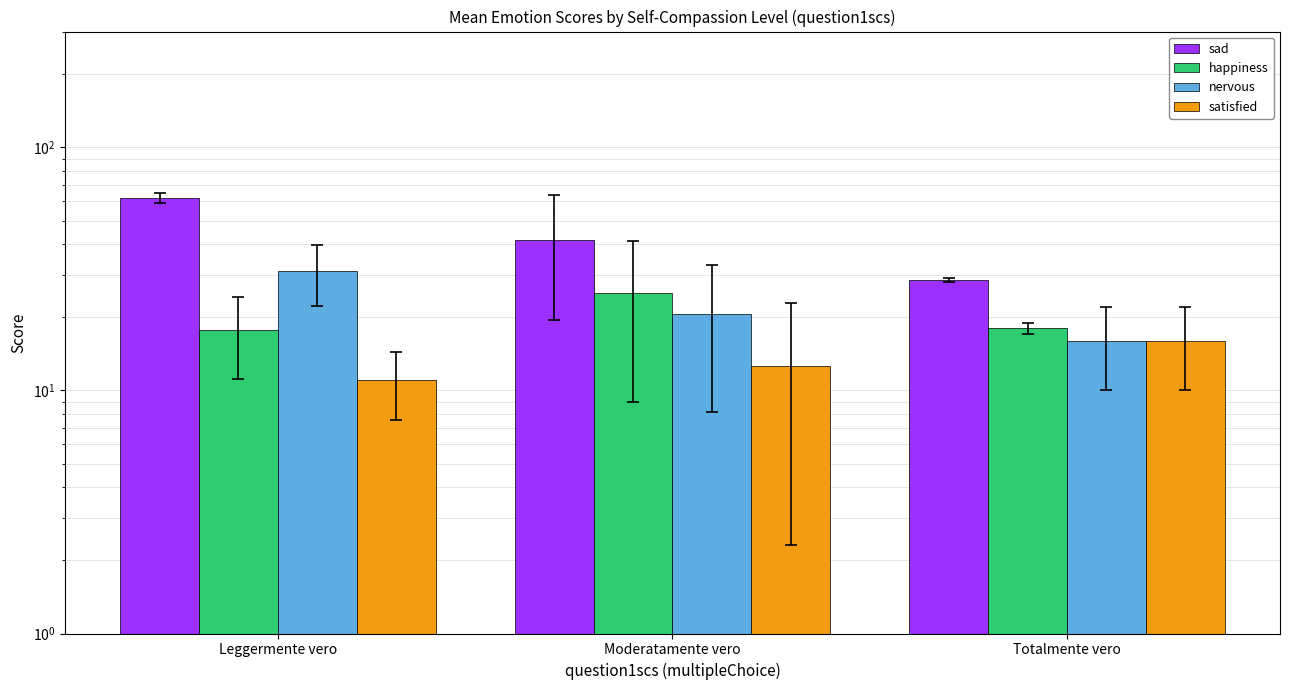

What is the average value of the happiness series?

20.3